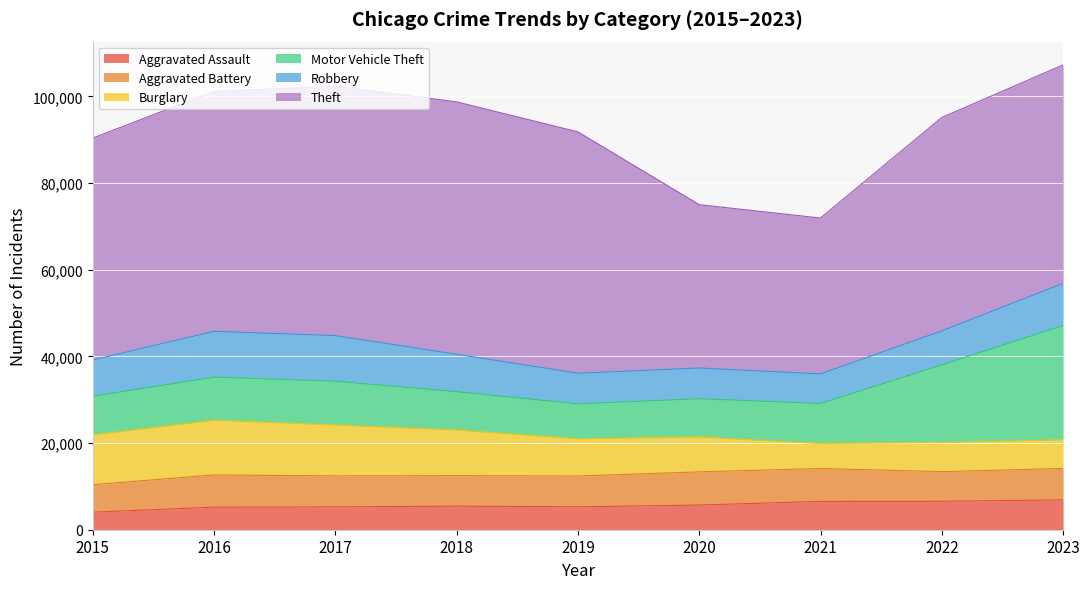

Does the chart display data point markers on the line(s)?

No